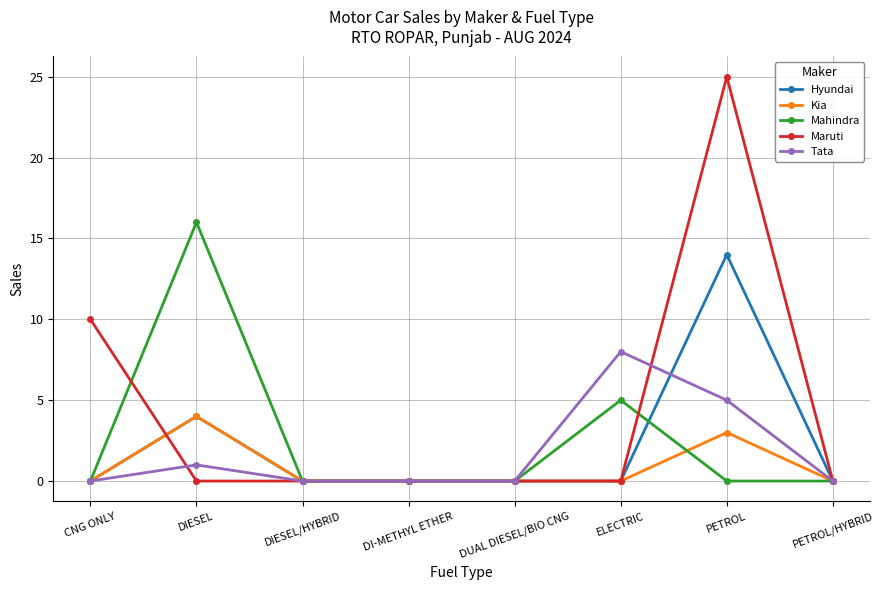

What is the difference between the highest and lowest values at ELECTRIC?

8